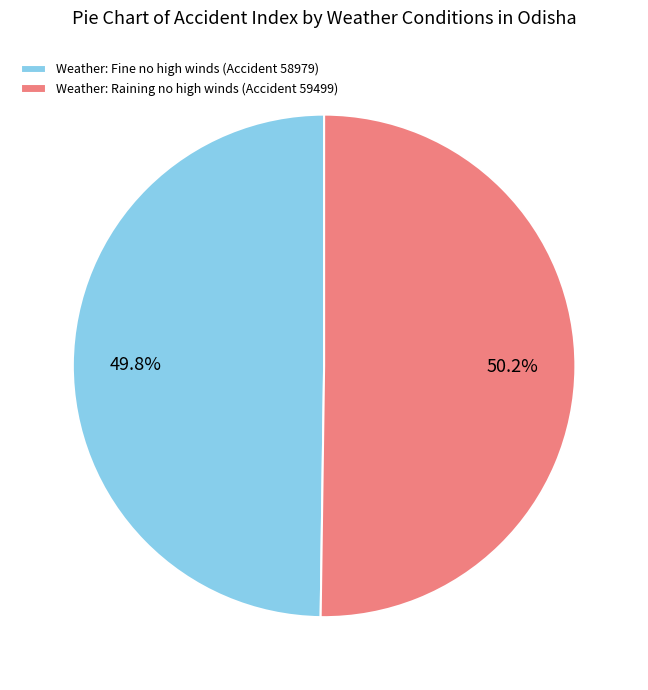

To the nearest percent, what percentage of the pie is Weather: Fine no high winds (Accident 58979)?

50%